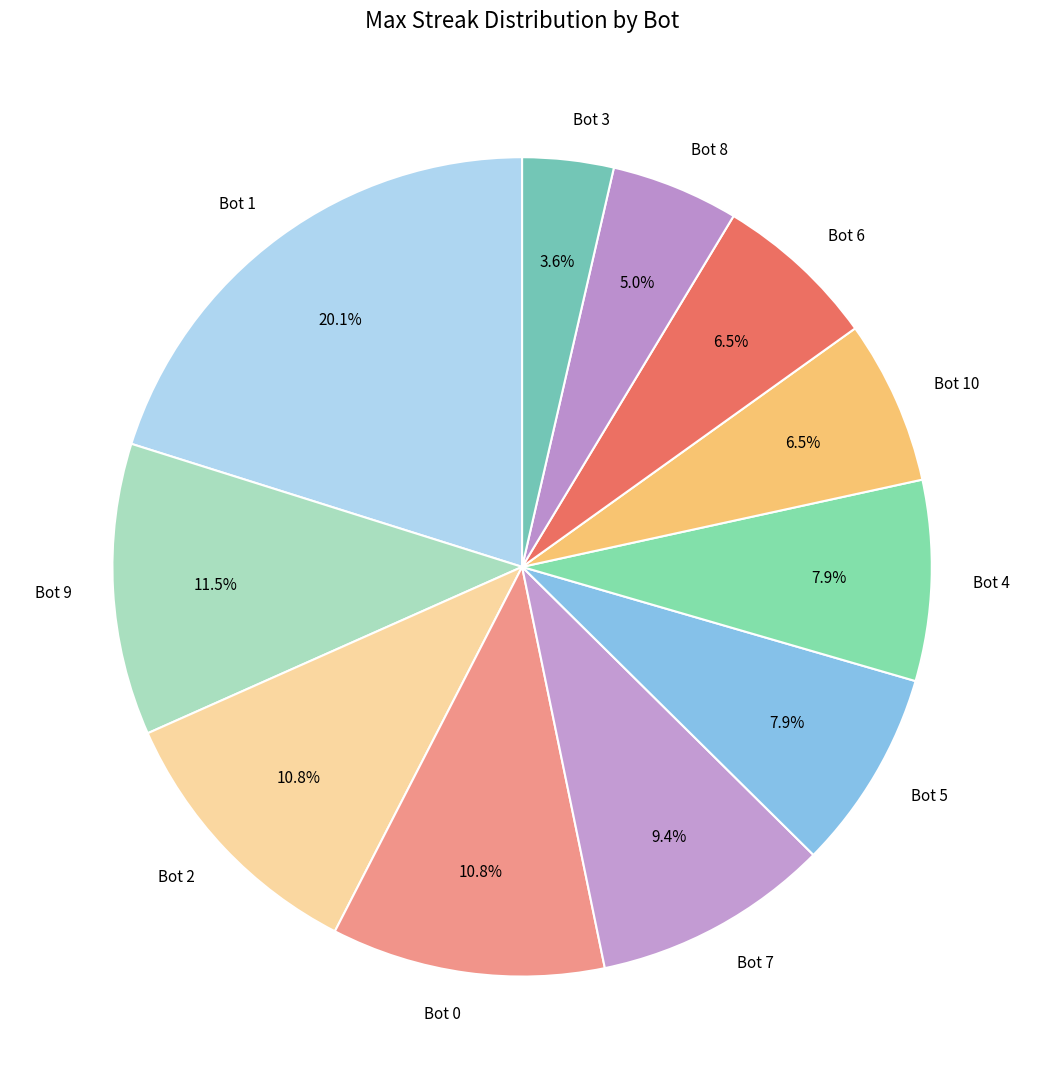

Is it true that Bot 4 is 8% of the pie?

True